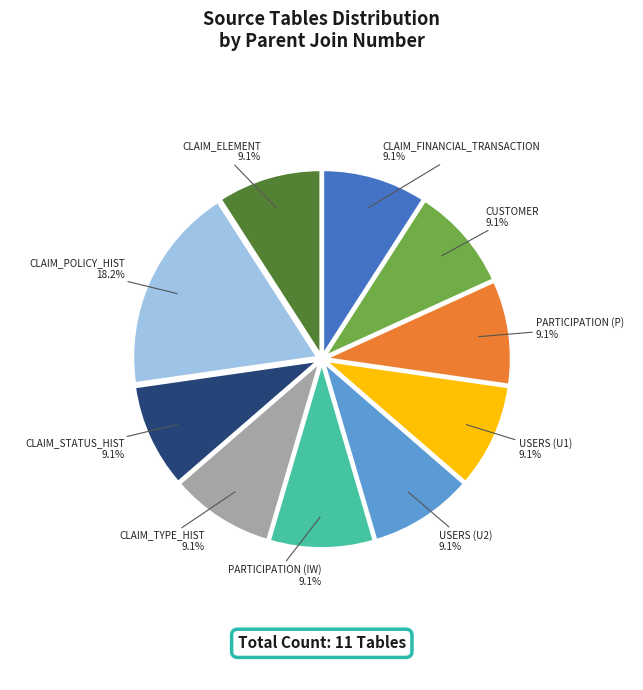

Does any single category account for the majority?

No